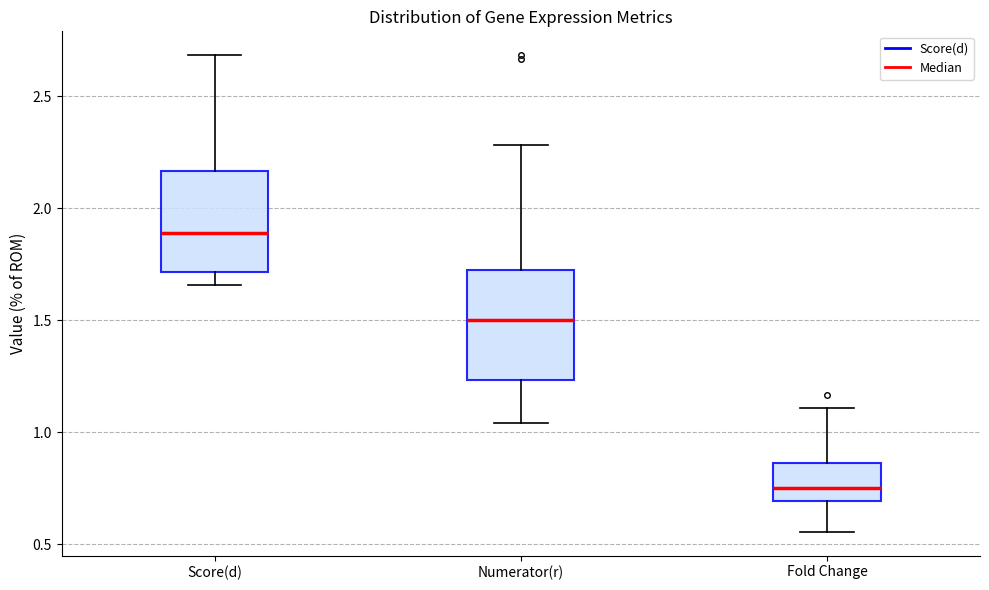

Reading left to right, read every box against the y-axis: the position of its median line, the range the box covers, and the ends of its whiskers. The values are not printed on the chart, so give them approximately, as read against the axis.

Score(d): median 1.90, box 1.70 to 2.15, whiskers 1.65 to 2.70
Numerator(r): median 1.50, box 1.25 to 1.75, whiskers 1.05 to 2.30
Fold Change: median 0.75, box 0.70 to 0.85, whiskers 0.55 to 1.10